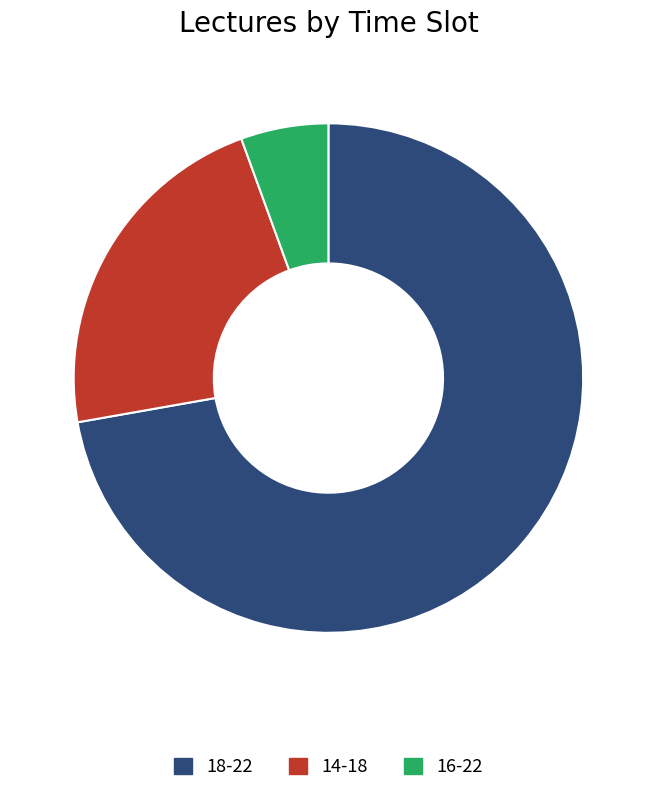

Which slice is the smallest?

16-22